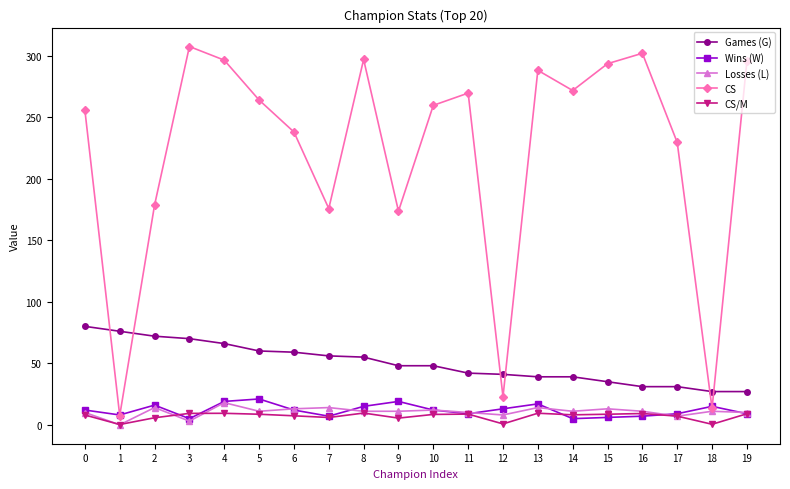

What is the average value of the CS/M series?

7.0